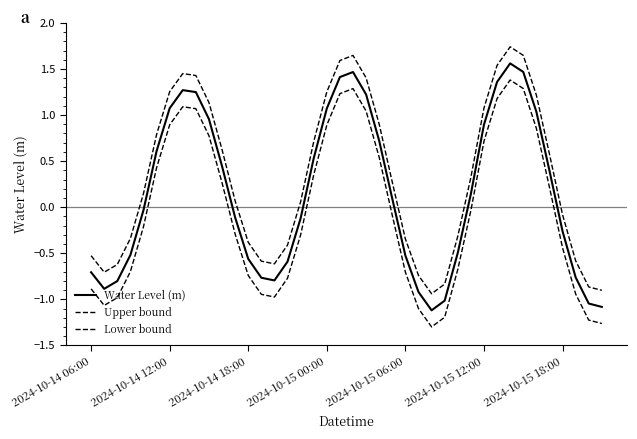

Rank the series by their average value, from lowest to highest.

Lower bound, Water Level (m), Upper bound